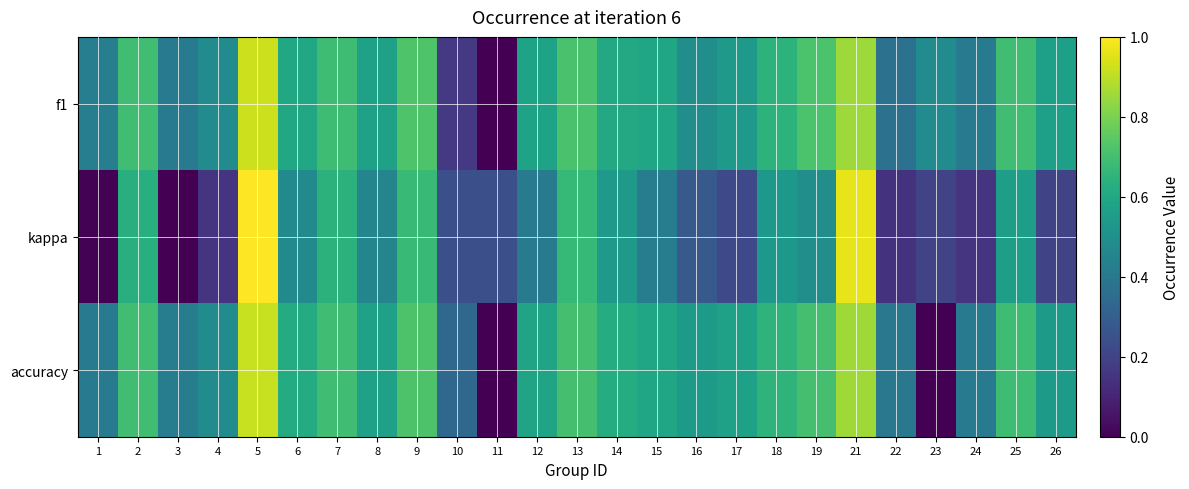

Between 17 and 12, which is larger?

12